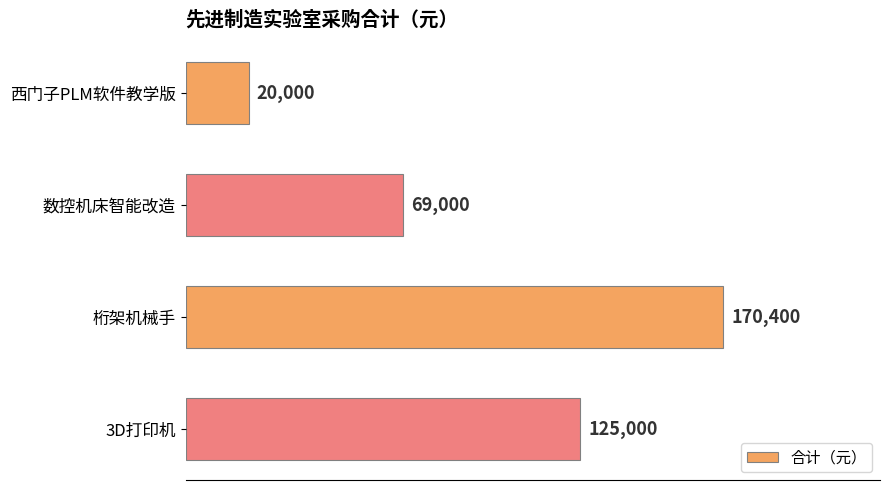

Reading bottom to top, list all the values displayed in this chart.

3D打印机=125000	桁架机械手=170400	数控机床智能改造=69000	西门子PLM软件教学版=20000